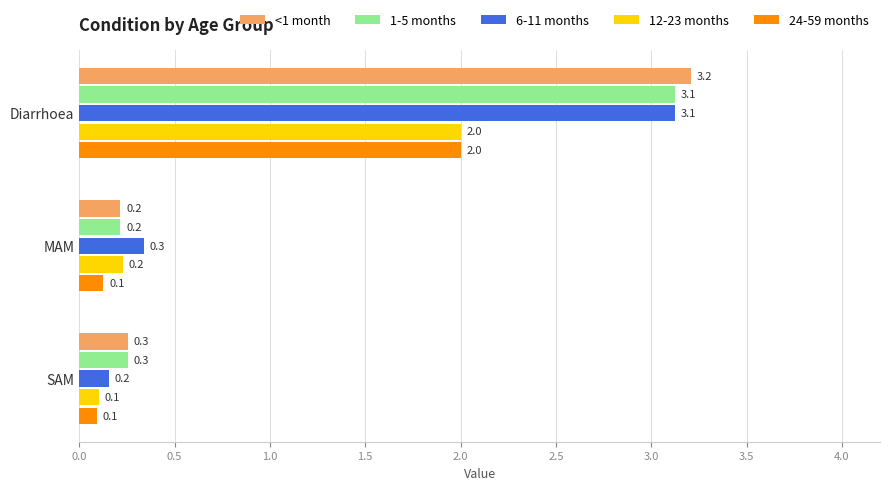

Which series has the largest total across all categories?

<1 month